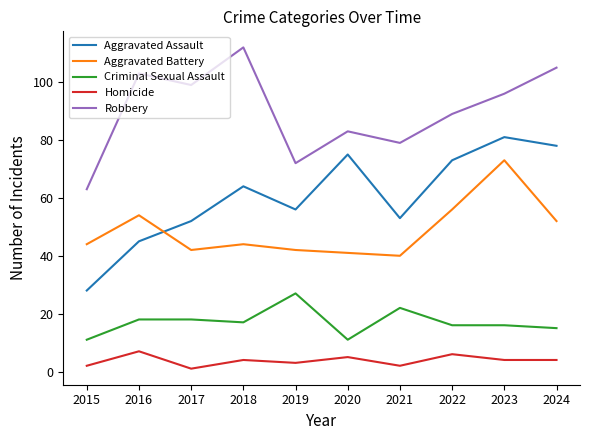

Reading left to right, transcribe all the data shown in this chart.

Aggravated Assault: 2015=28	2016=45	2017=52	2018=64	2019=56	2020=75	2021=53	2022=73	2023=81	2024=78
Aggravated Battery: 2015=44	2016=54	2017=42	2018=44	2019=42	2020=41	2021=40	2022=56	2023=73	2024=52
Criminal Sexual Assault: 2015=11	2016=18	2017=18	2018=17	2019=27	2020=11	2021=22	2022=16	2023=16	2024=15
Homicide: 2015=2	2016=7	2017=1	2018=4	2019=3	2020=5	2021=2	2022=6	2023=4	2024=4
Robbery: 2015=63	2016=103	2017=99	2018=112	2019=72	2020=83	2021=79	2022=89	2023=96	2024=105